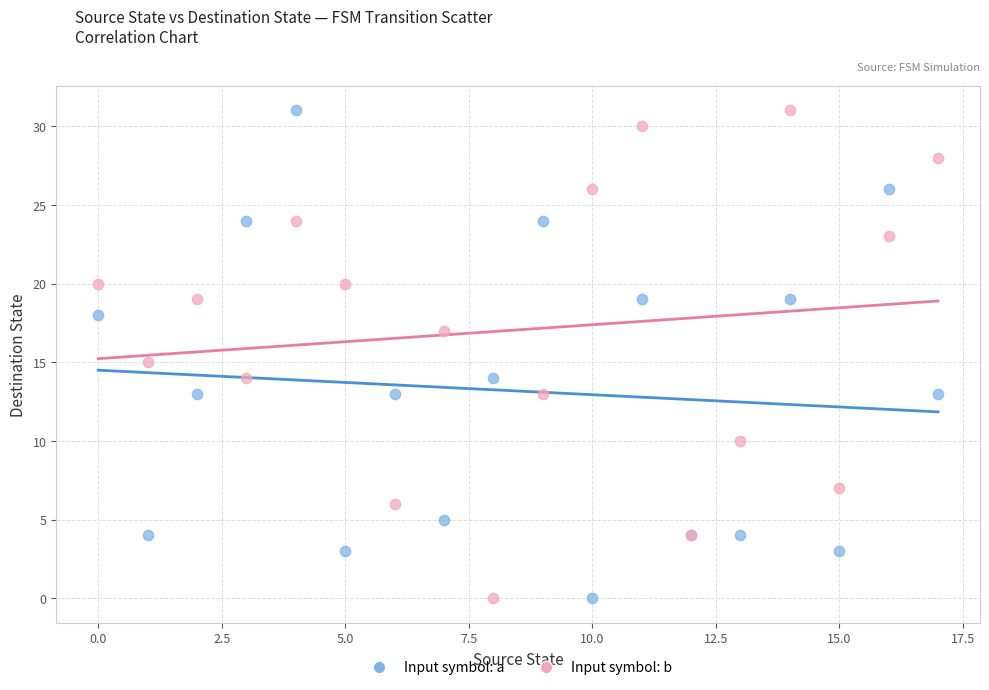

What are all the series names shown in the legend?

Input symbol: a, Input symbol: b